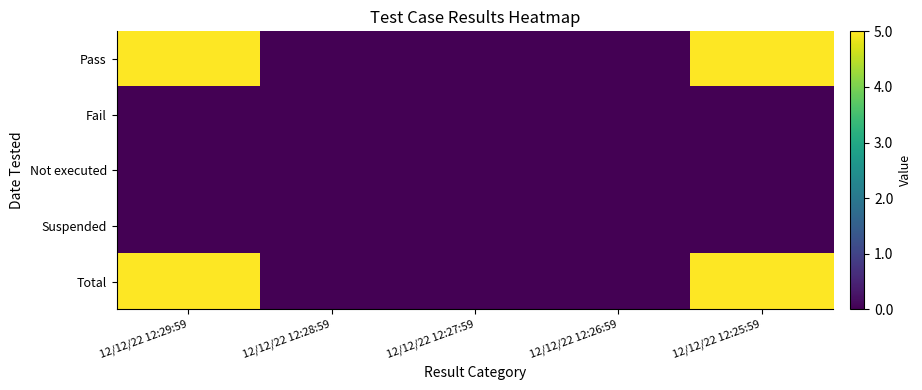

At 12/12/22 12:27:59, list the series in order from largest to smallest.

Pass, Fail, Not executed, Suspended, Total